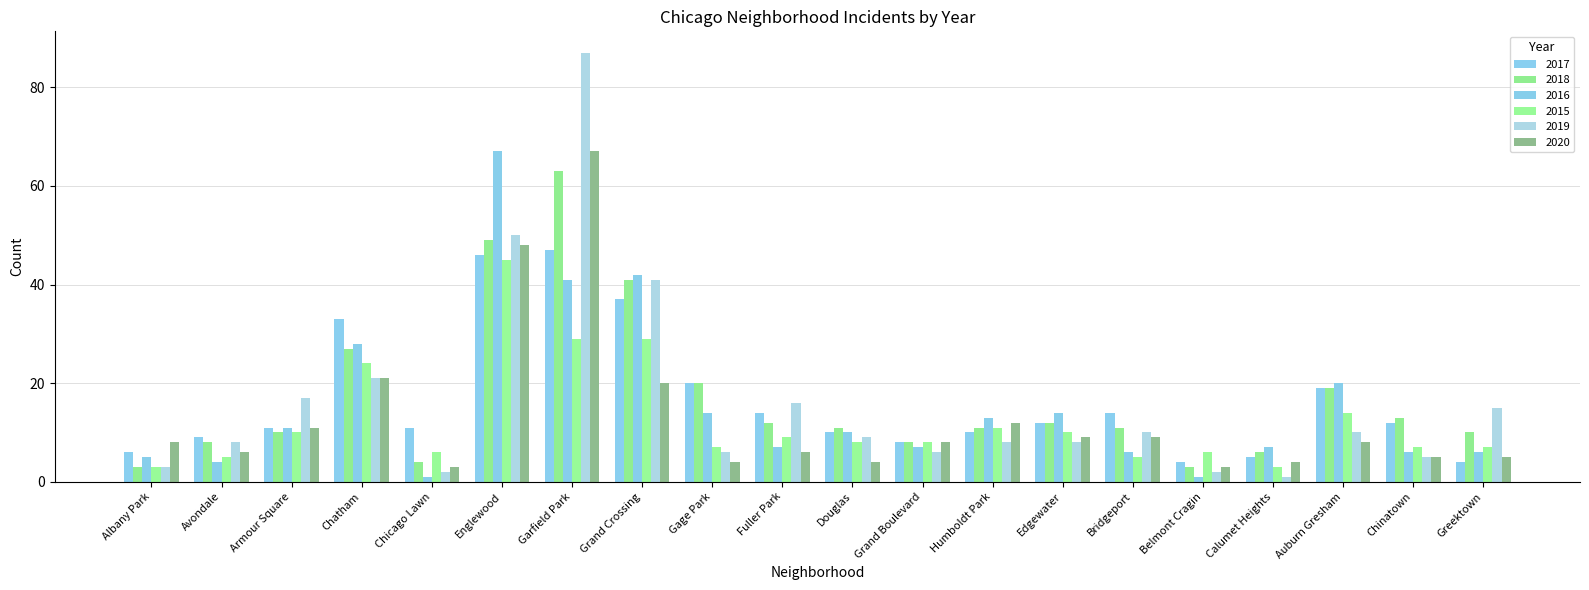

What is the minimum value for 2015?

3